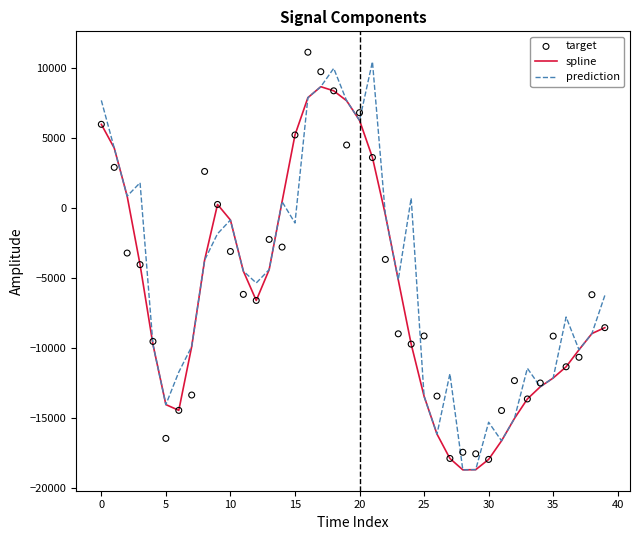

Which series has the largest total across all categories?

prediction